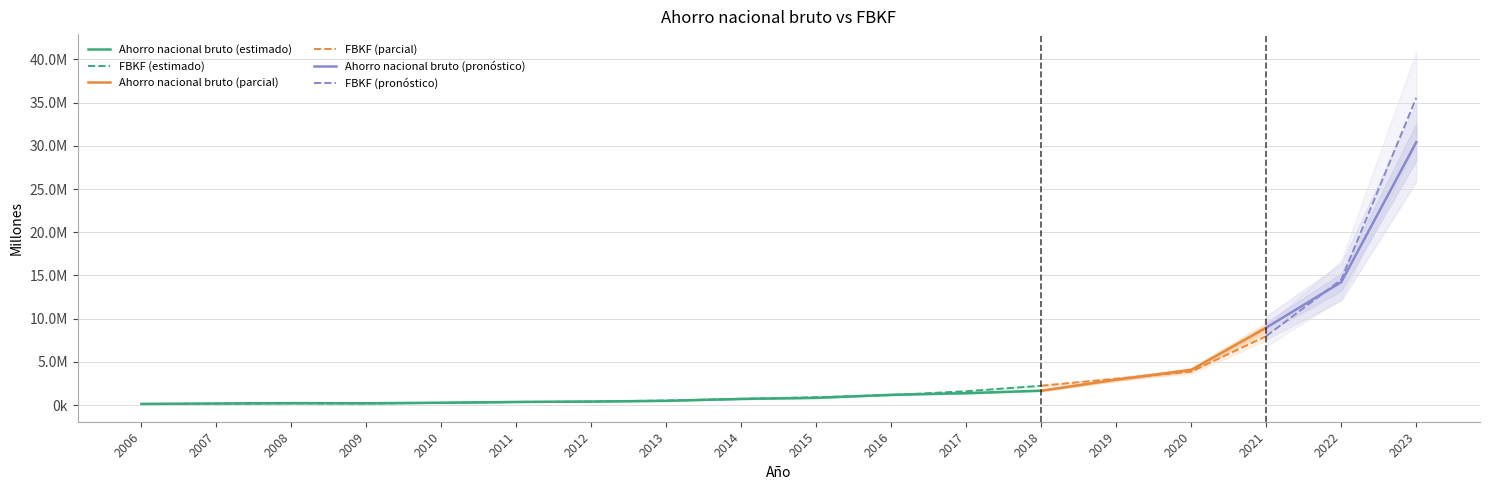

At which label is Ahorro nacional bruto closest to 15282225?

2022